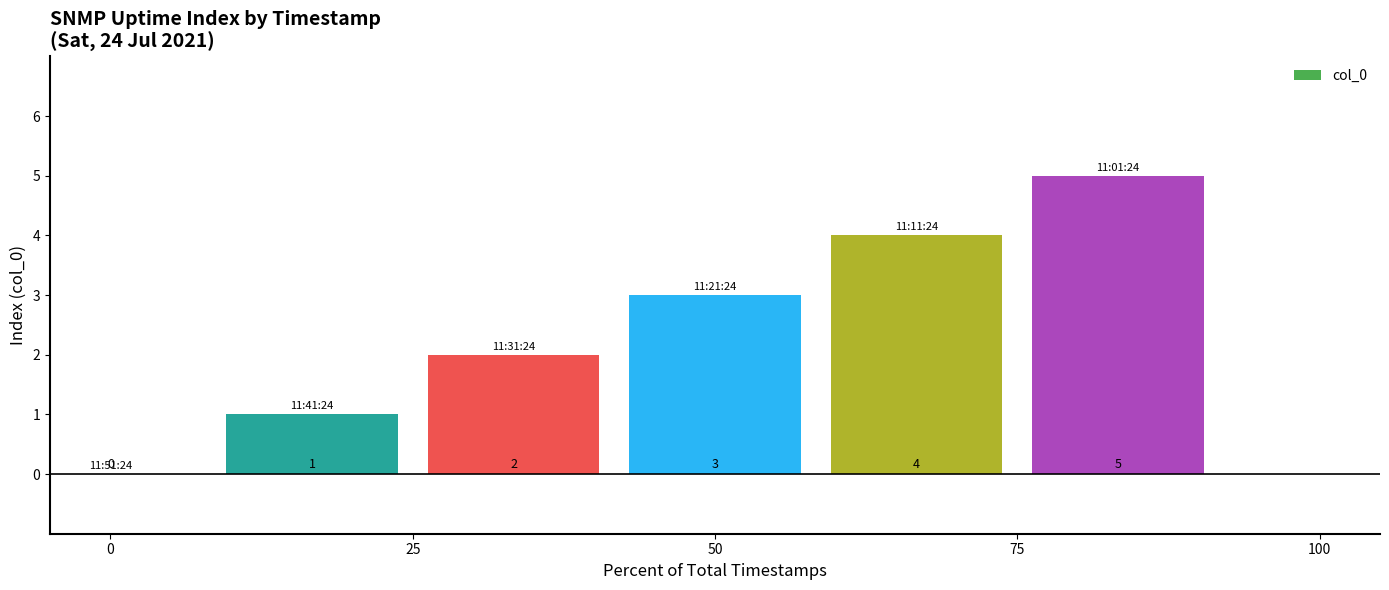

How many values are between 1 and 4?

4